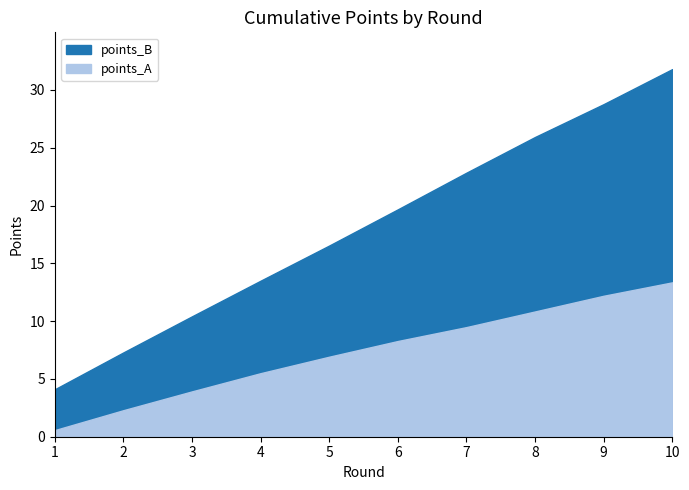

What is the minimum value shown in the chart?

0.6